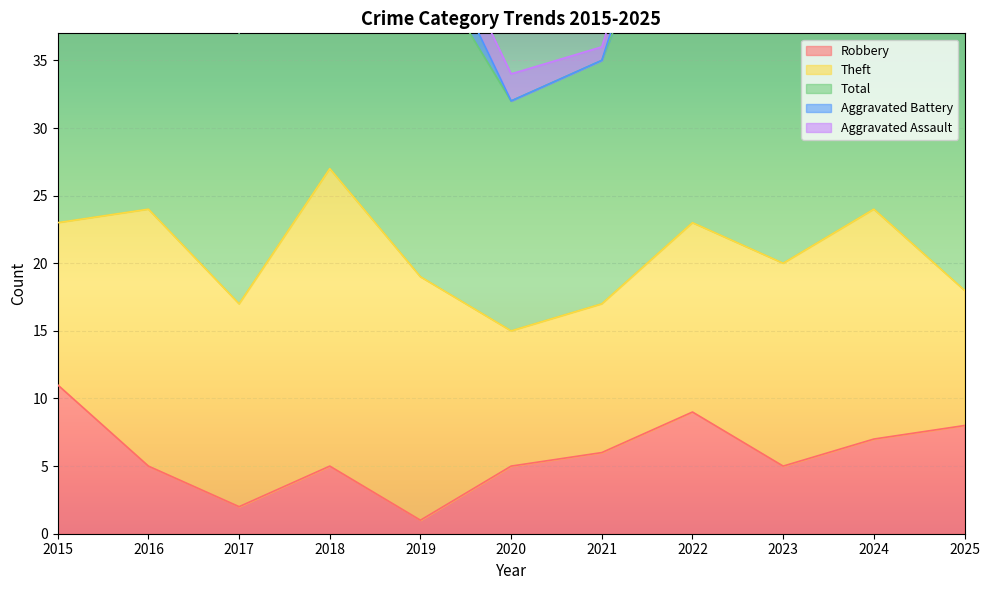

Is it true that Robbery equals 9 at 2022?

True